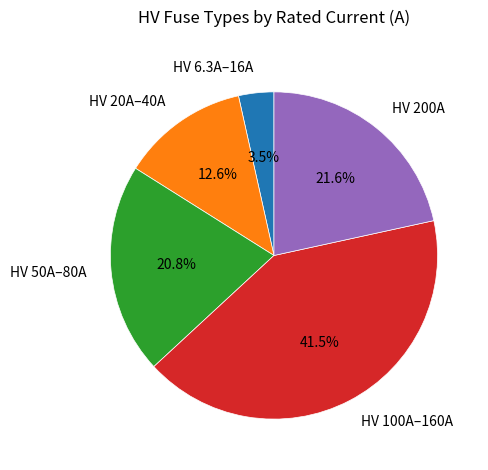

What percentage is NOT represented by HV 100A–160A?

58.5%